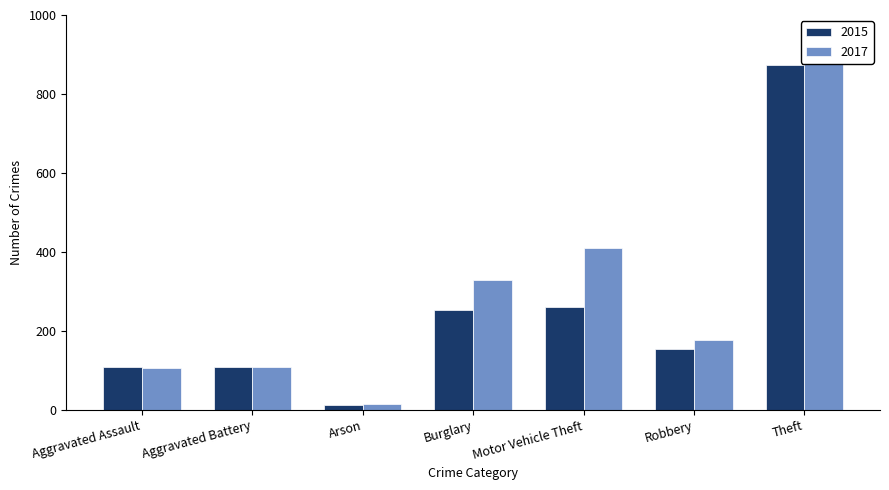

List the series in order of their peak value, lowest first.

2015, 2017